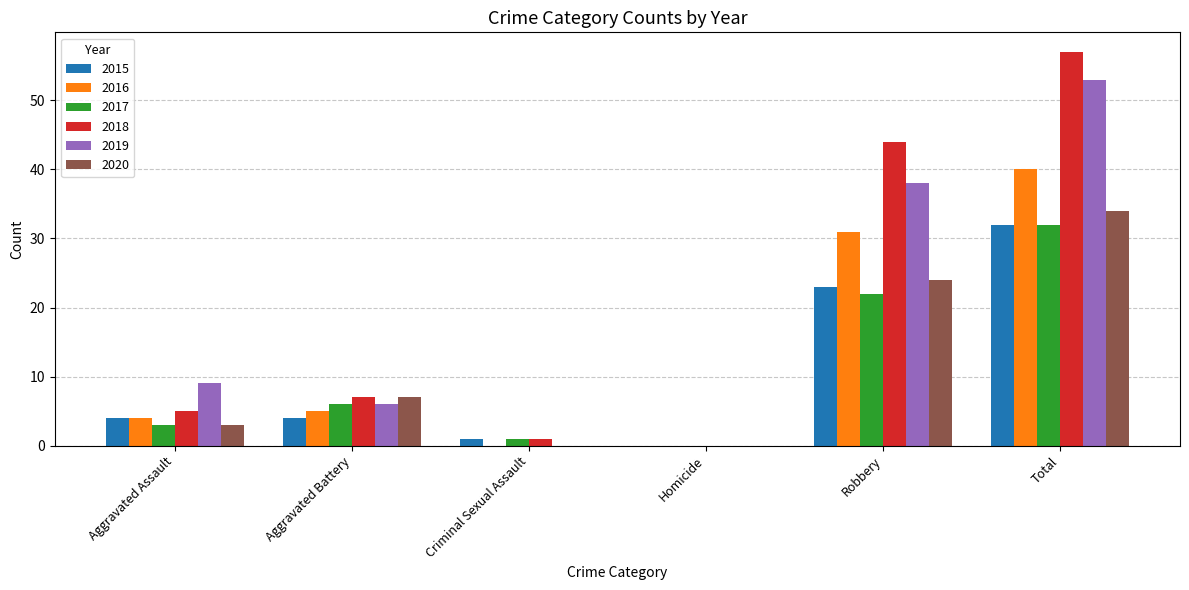

At which label is 2020 closest to 17?

Robbery